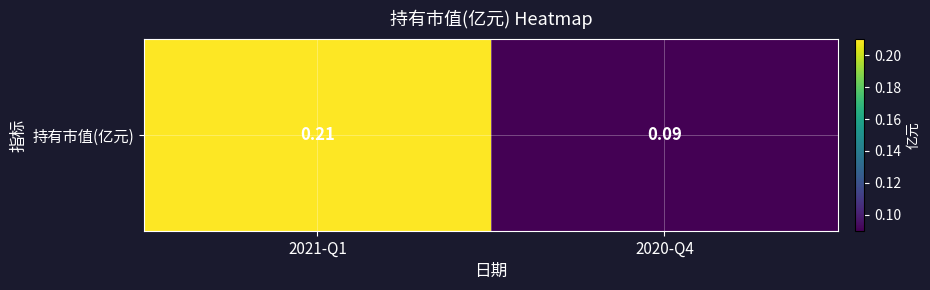

True or false: the data shows 0.2 at 2021-Q1.

True